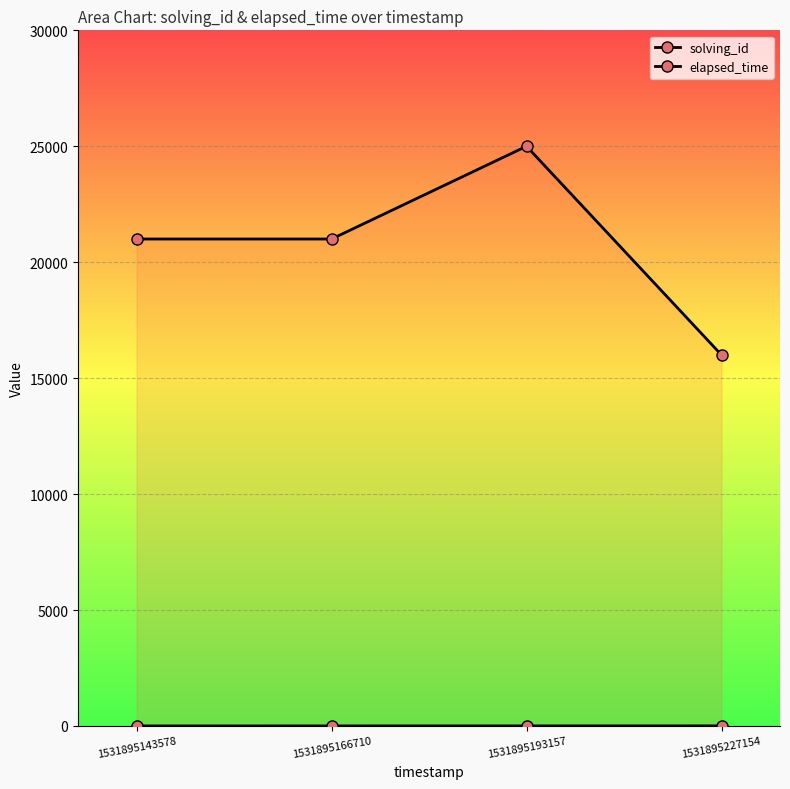

What is the sum of the elapsed_time values at 1531895143578 and 1531895166710?

42000